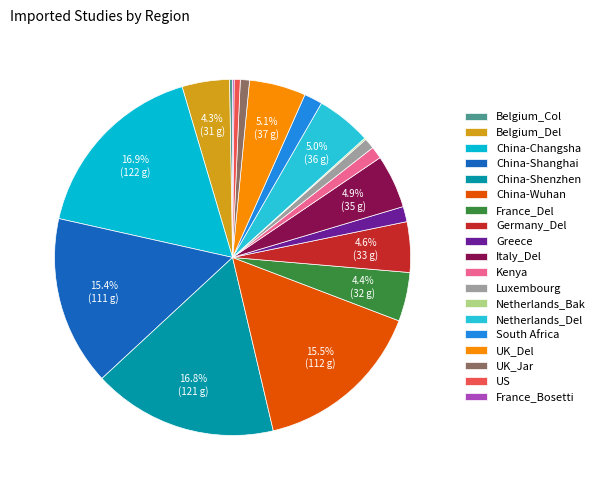

How many segments does this pie chart have?

19